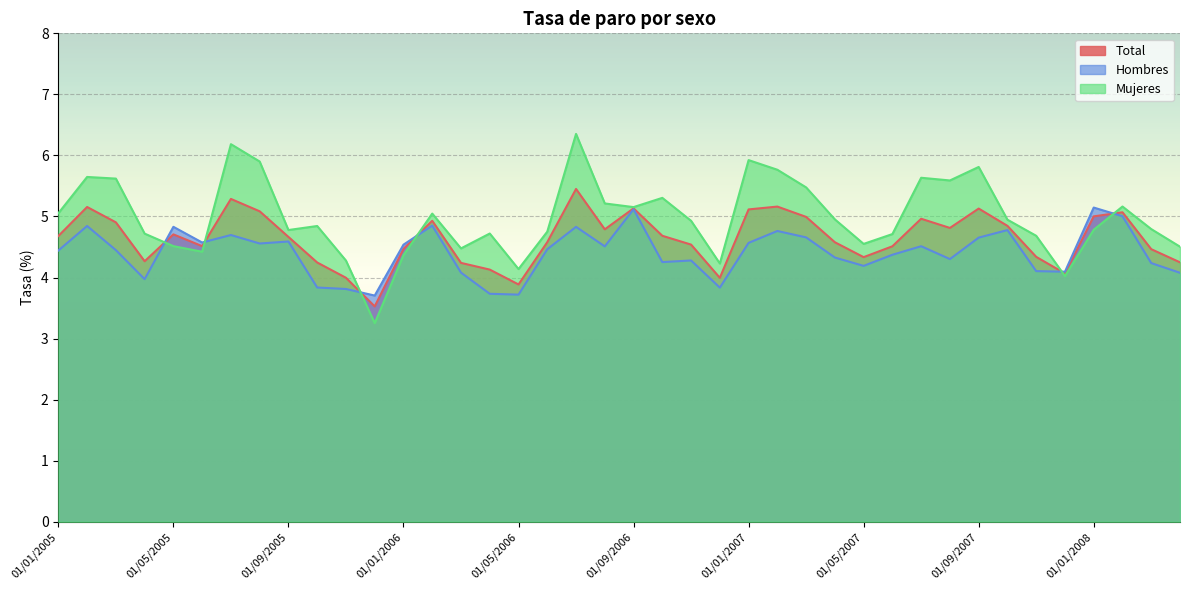

At which category is the sum across all series the highest?

01/07/2006